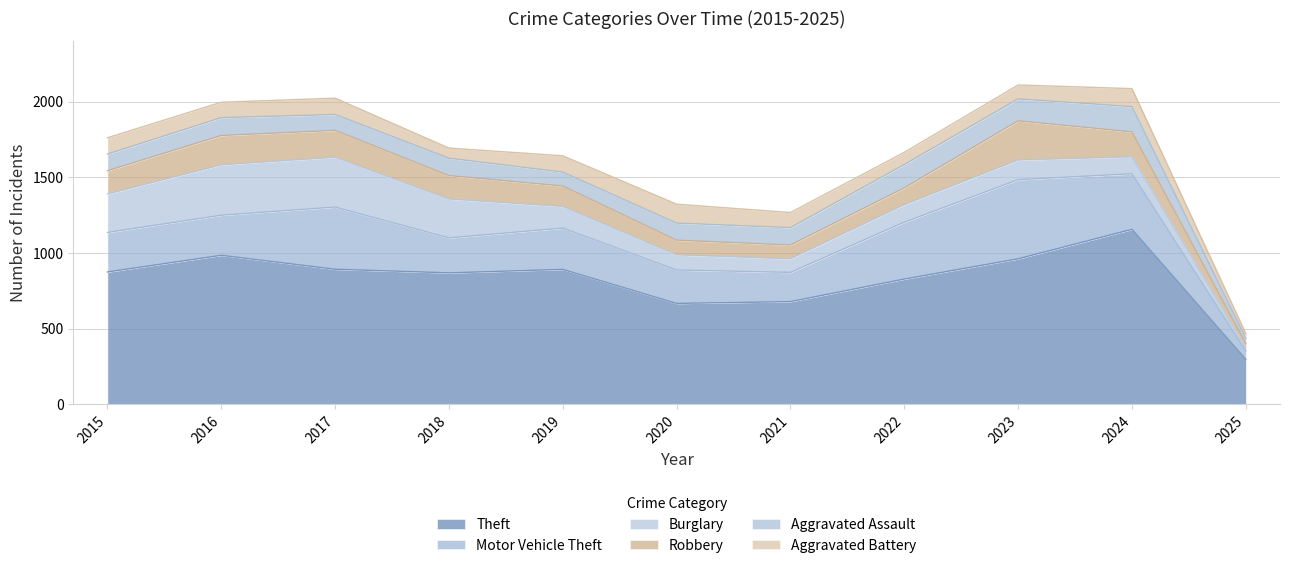

At 2016, list the series in order from smallest to largest.

Aggravated Battery, Aggravated Assault, Robbery, Motor Vehicle Theft, Burglary, Theft